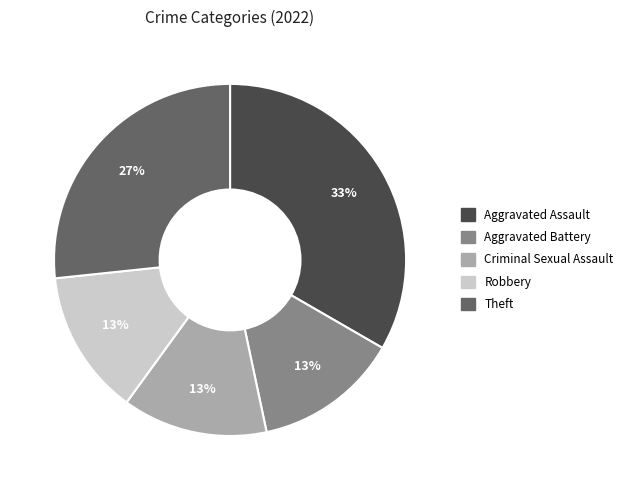

To the nearest percent, what is the difference between the largest and smallest slice percentages?

20%